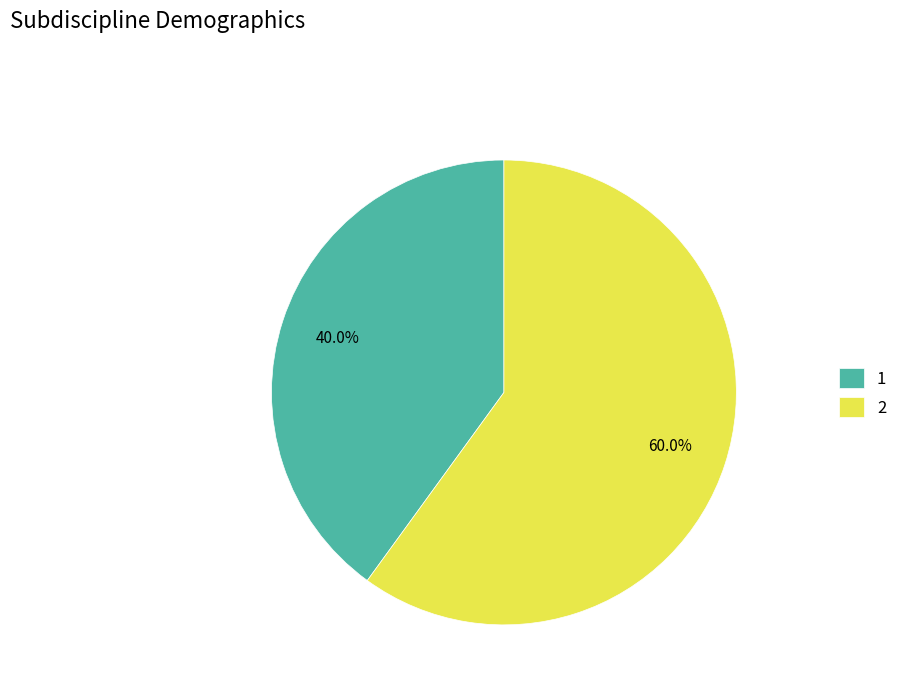

Count the number of slices in the pie.

2